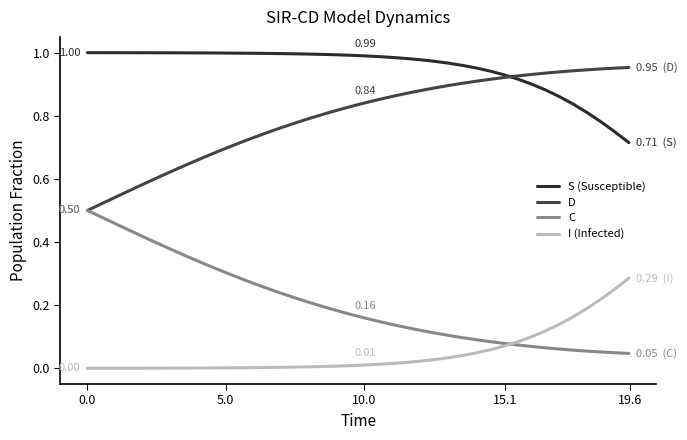

Rank the series by their maximum value, from lowest to highest.

I (Infected), C, D, S (Susceptible)